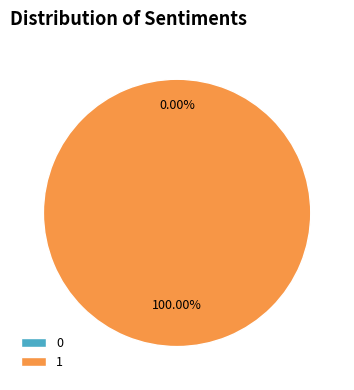

True or false: 0 accounts for 10% of the total.

False